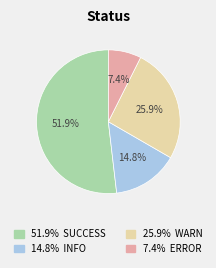

Does any single category account for the majority?

Yes